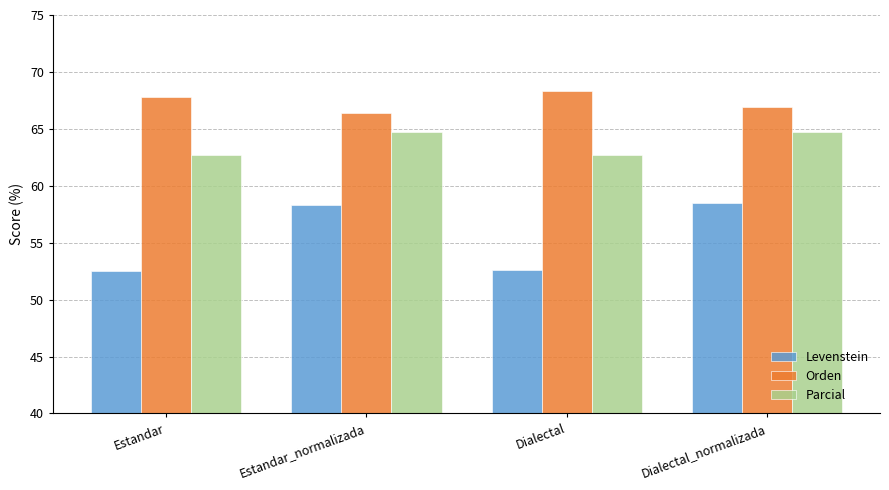

Which series changed the most between Estandar and Dialectal?

Orden